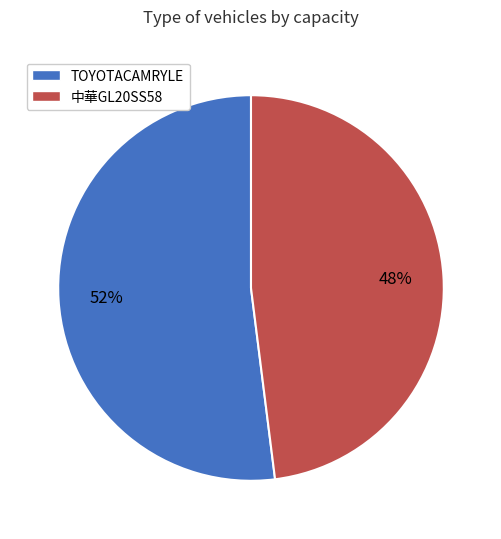

Is the sum of TOYOTACAMRYLE and 中華GL20SS58 greater than half?

Yes